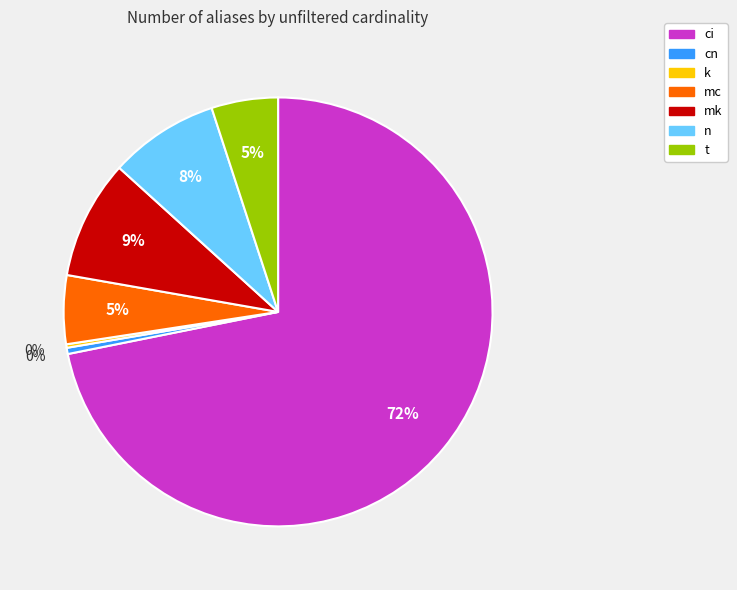

Between n and ci, which is larger?

ci